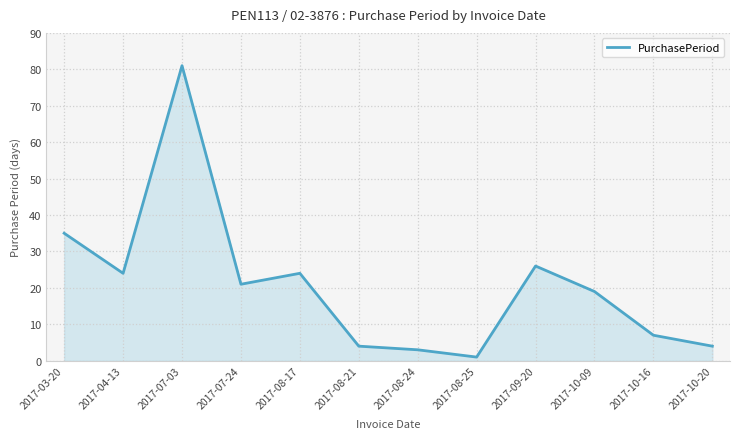

At which category does the data reach its first local valley?

2017-04-13